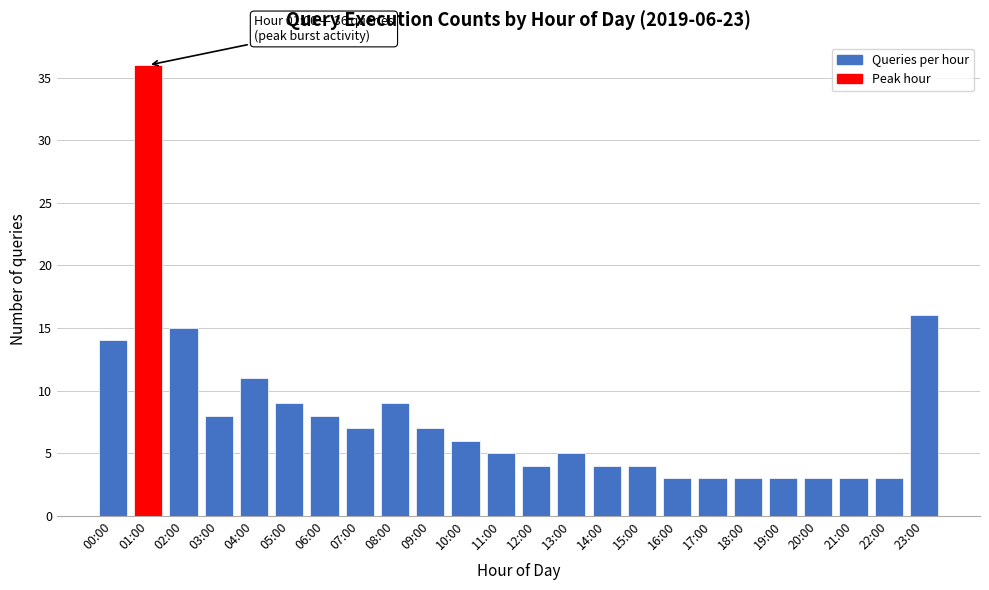

Reading right to left, what are all the values shown in this chart?

16	3	3	3	3	3	3	3	4	4	5	4	5	6	7	9	7	8	9	11	8	15	36	14